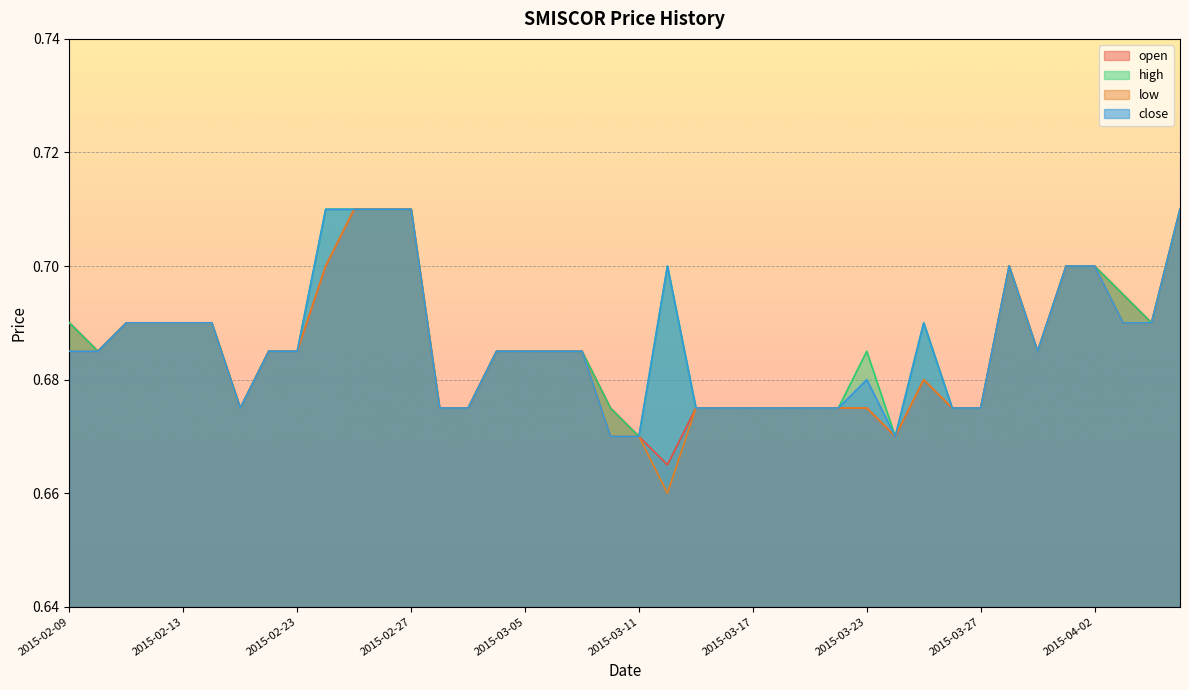

What position from the right is 2015-04-06?

2